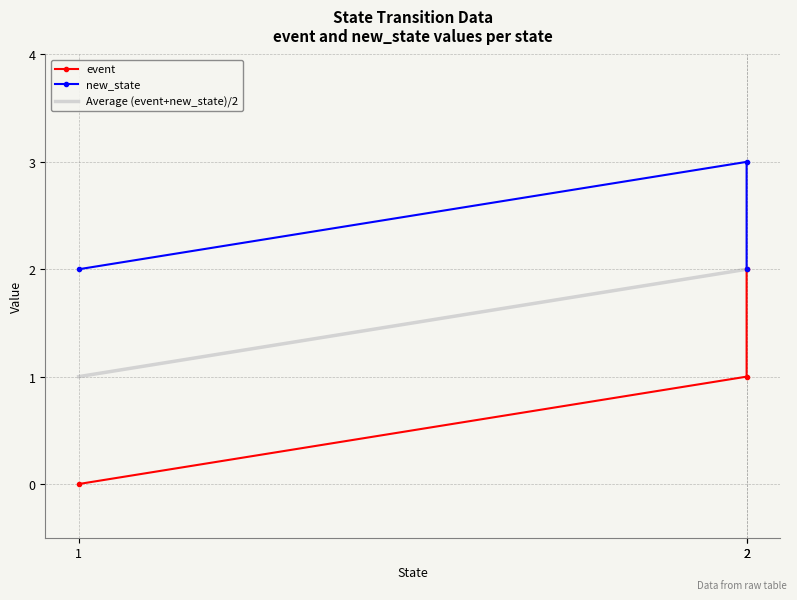

The value of new_state at 2 is 3. True or false?

True